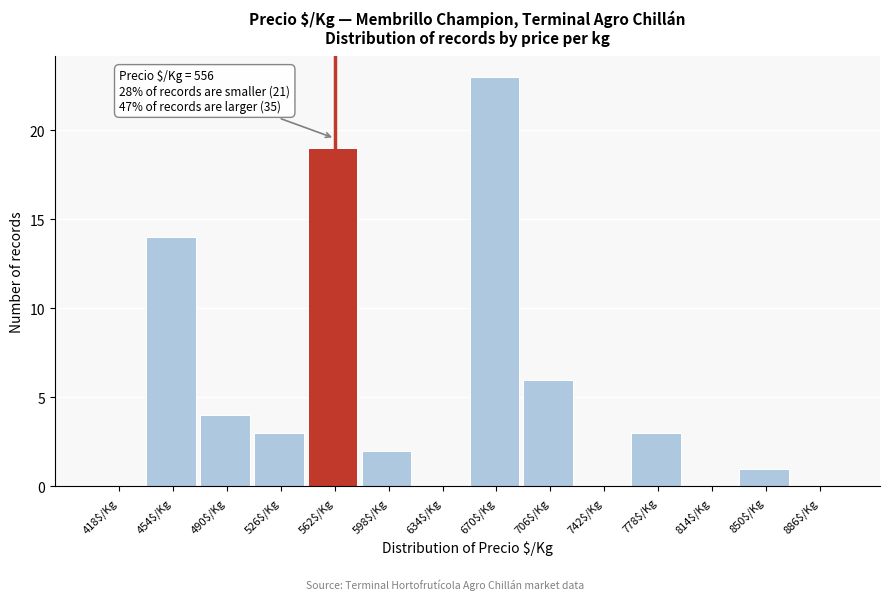

Which range on the x-axis has the tallest bar?

652 to 688